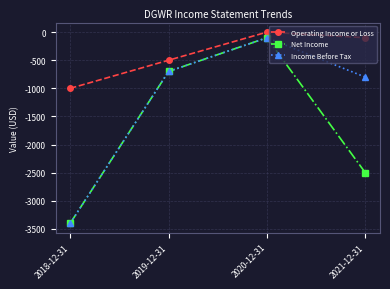

How many distinct data groups are displayed?

3